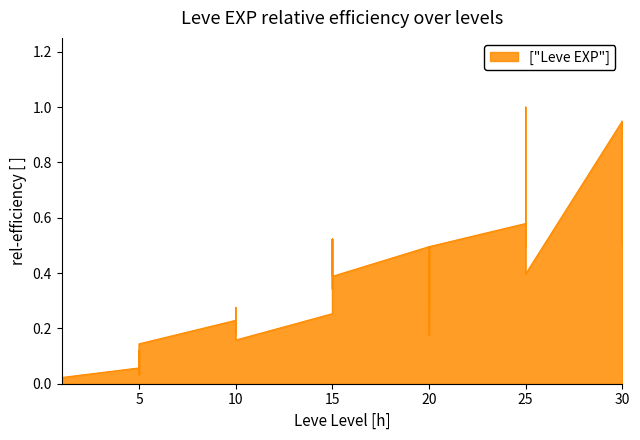

What is the label of the 7th point from the left?

5